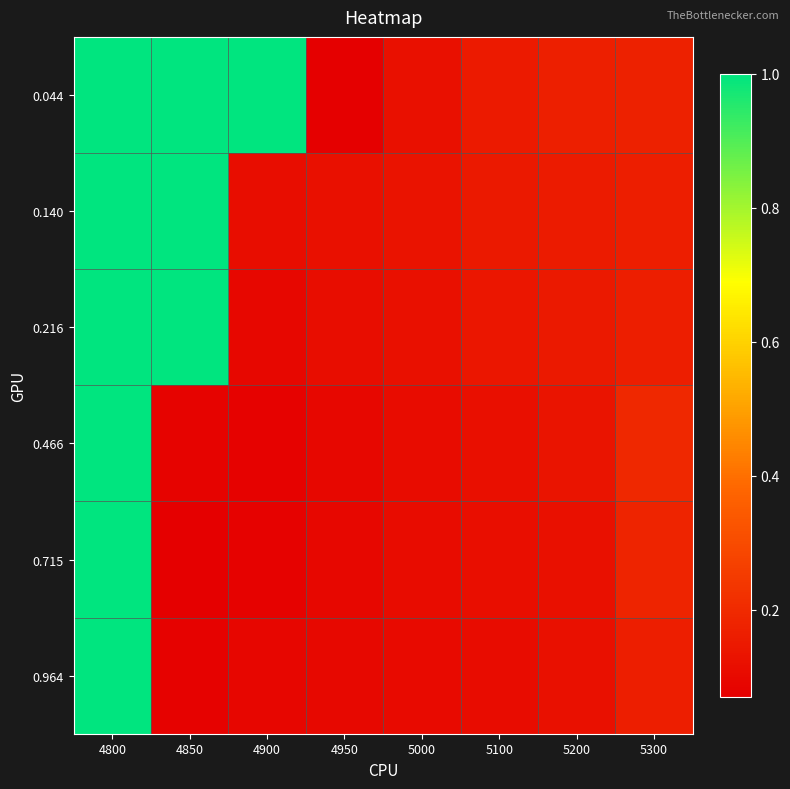

What is the maximum value shown in the chart?

1.0